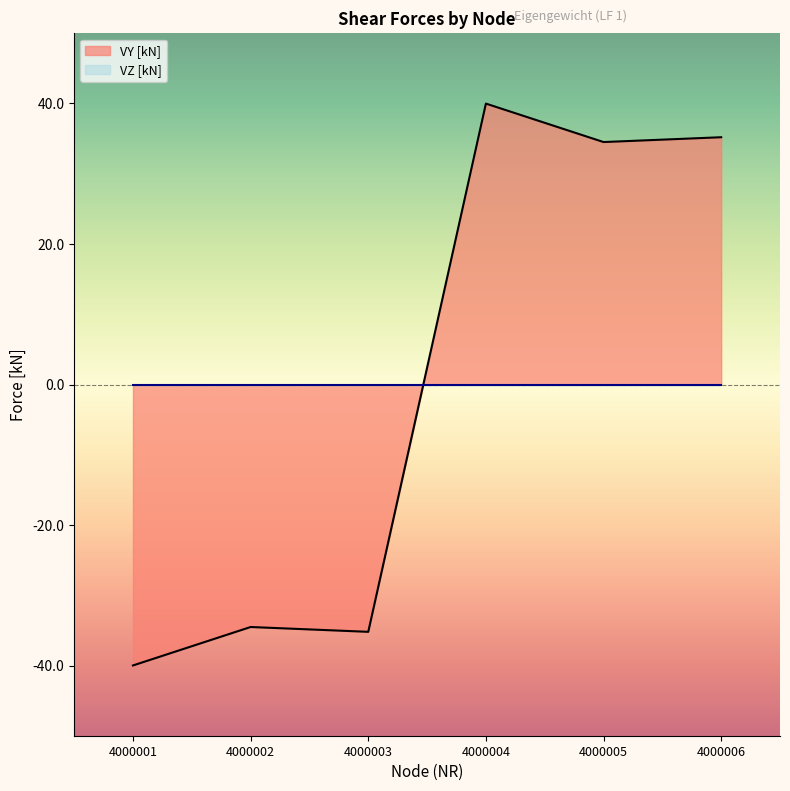

Where is the first local maximum?

4000002